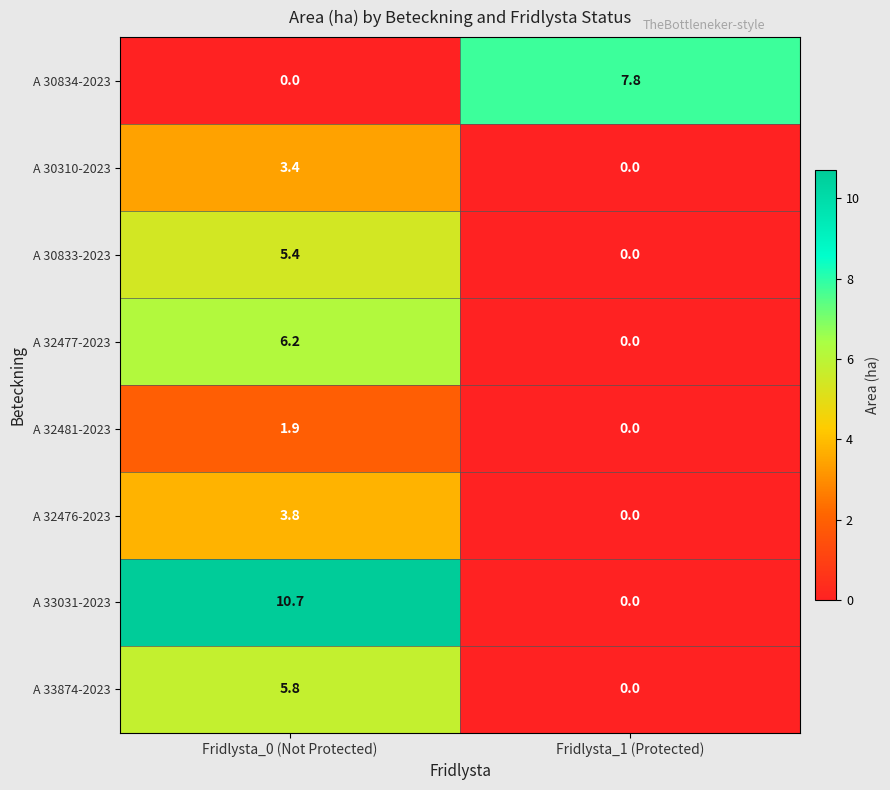

What is the difference between the maximum and minimum values in the A 30310-2023 series?

3.4